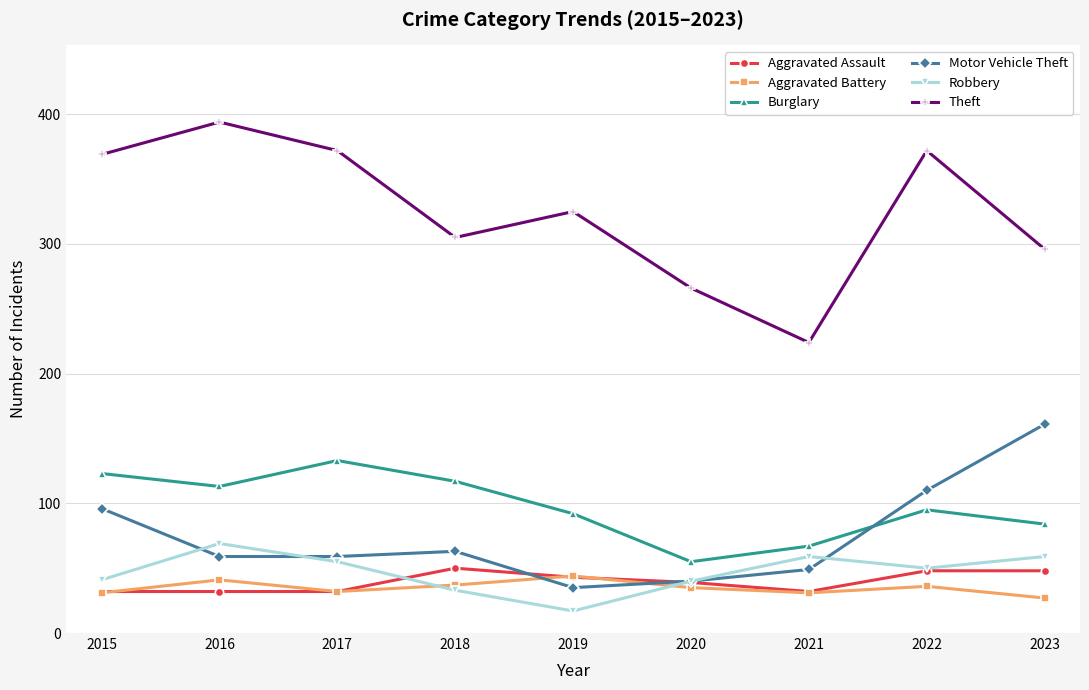

What is the value of the Theft point at the 3rd from the left?

372